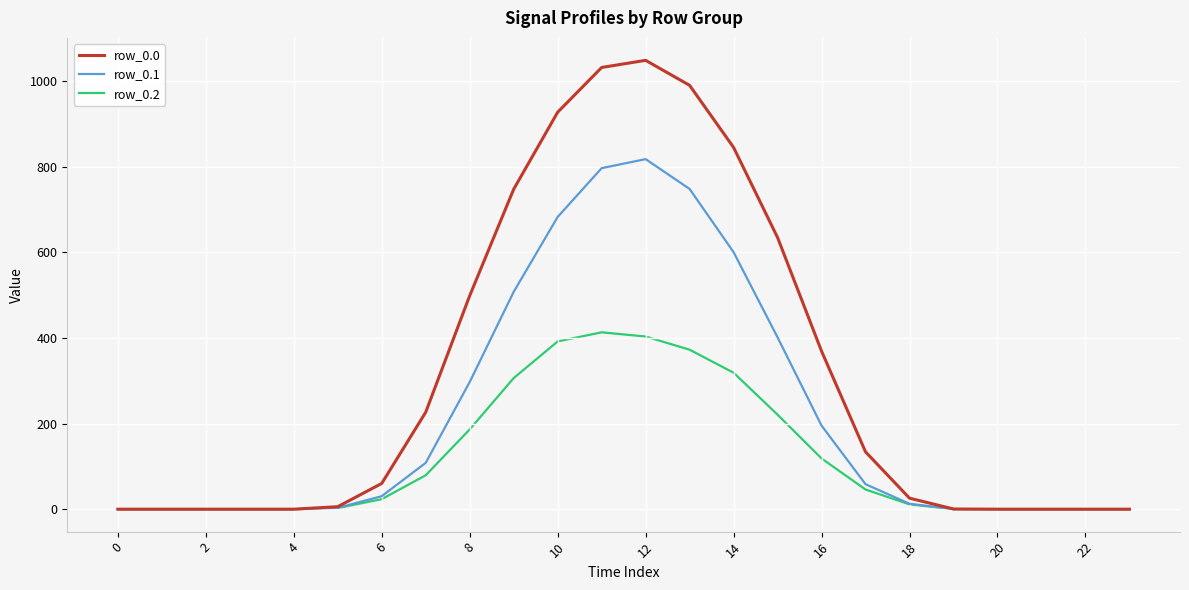

Which series has the widest spread of values?

row_0.0